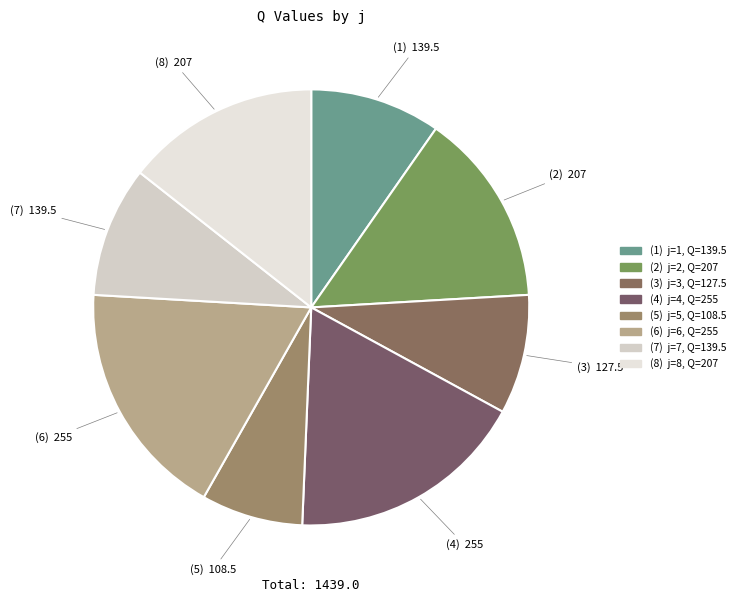

What is the largest slice in the pie chart?

4